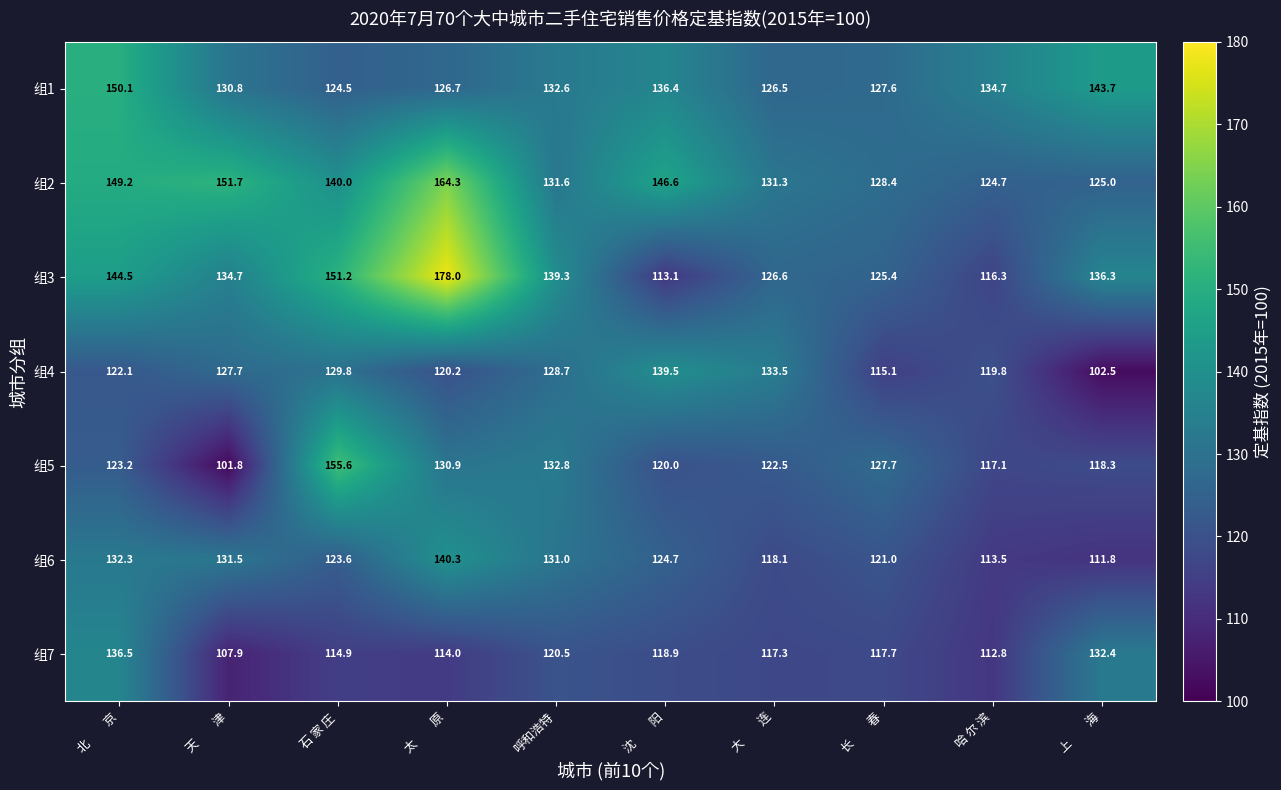

What is the difference between the maximum and minimum values in the 组1 series?

25.6